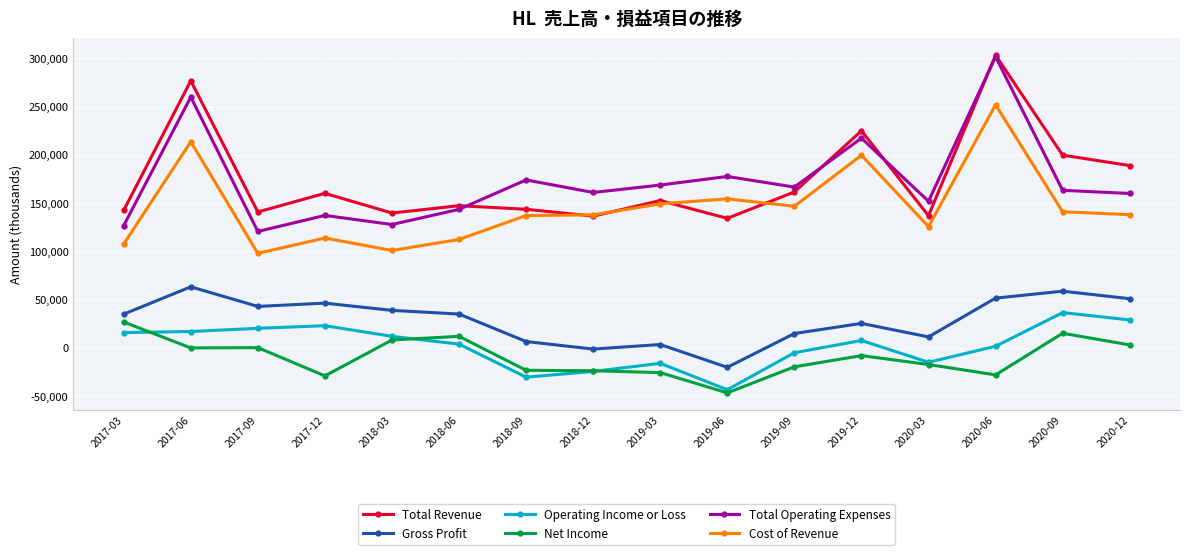

True or false: Operating Income or Loss and Net Income intersect in this chart.

True